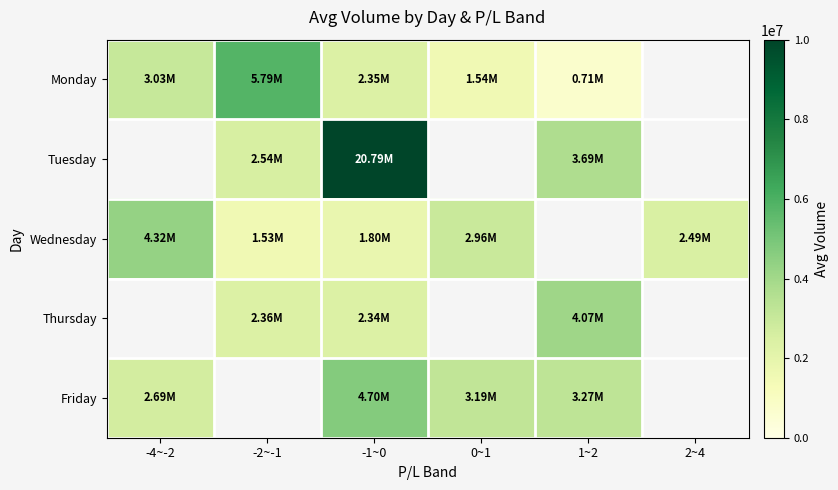

Between 0~1 and -1~0, which is larger?

-1~0